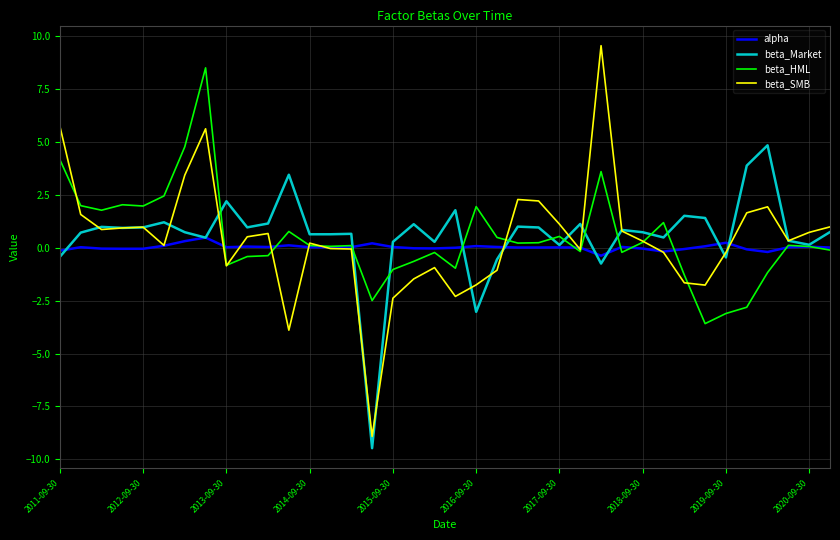

How many categories are shown in the chart?

38